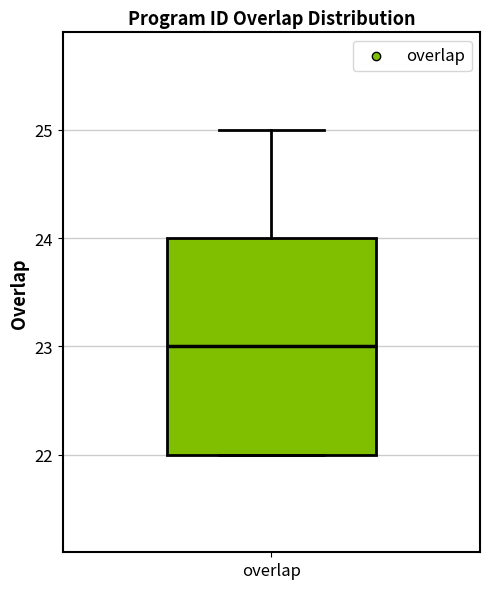

Read this box plot against the y-axis: the position of the median line, the range covered by the box, and the ends of both whiskers. The values are not printed on the chart, so give them approximately, as read against the axis.

median 23, box 22 to 24, whiskers 22 to 25